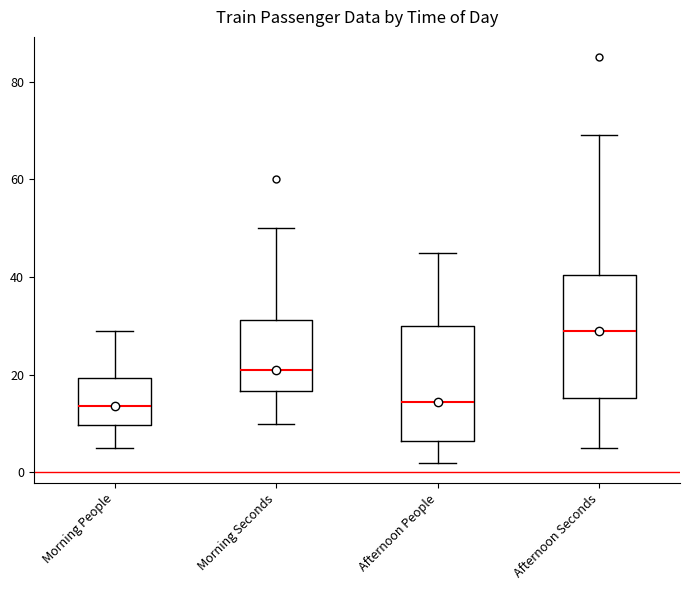

Where is the upper edge of the box for Morning Seconds on the y-axis? The values are not printed on the chart, so give them approximately, as read against the axis.

32